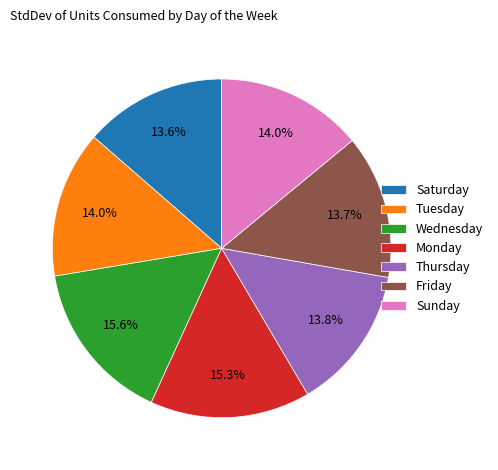

The Monday slice represents 10% of the pie. True or false?

False